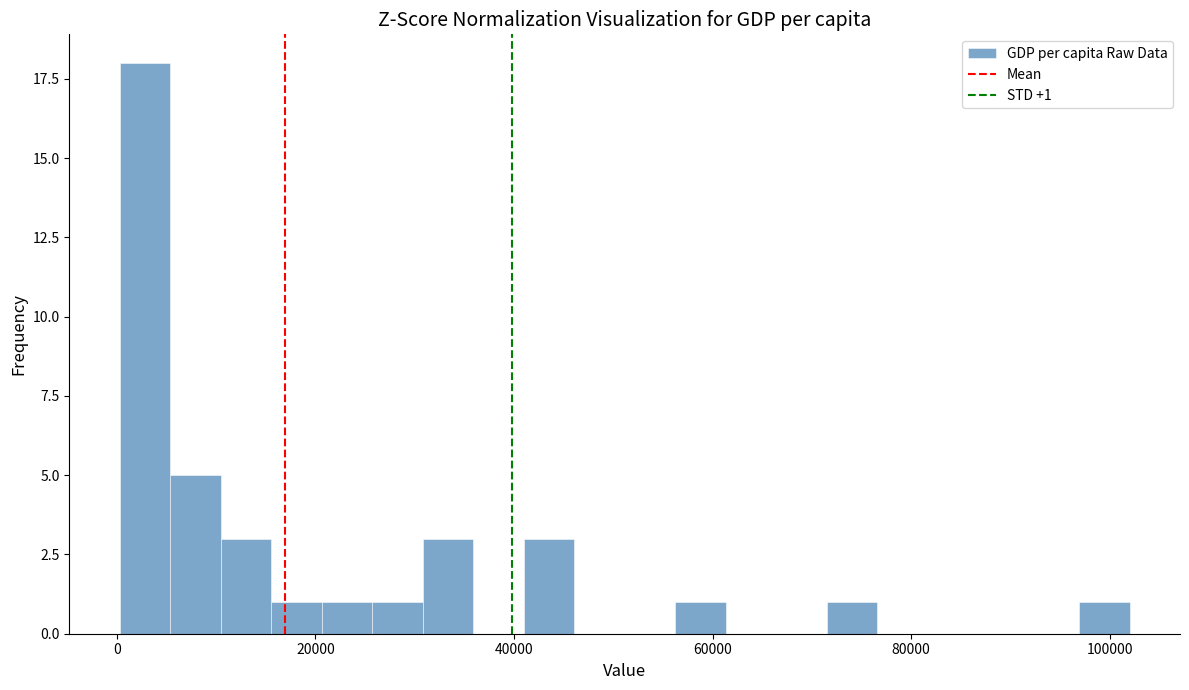

Around what value on the x-axis is the tallest bar? Give the approximate position of its centre, as read against the axis.

2000